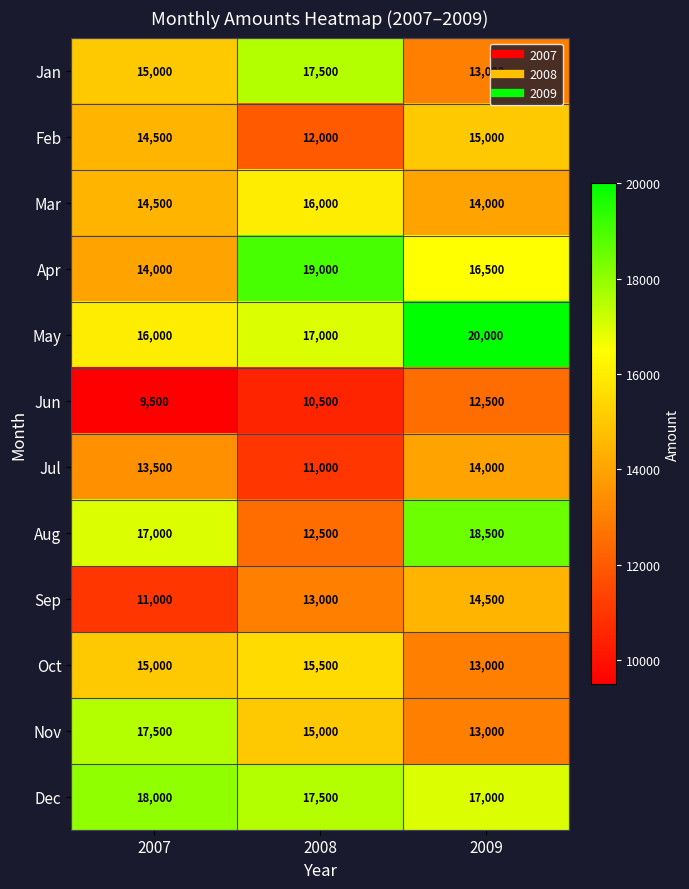

The value of Apr at 2009 is 23504. True or false?

False